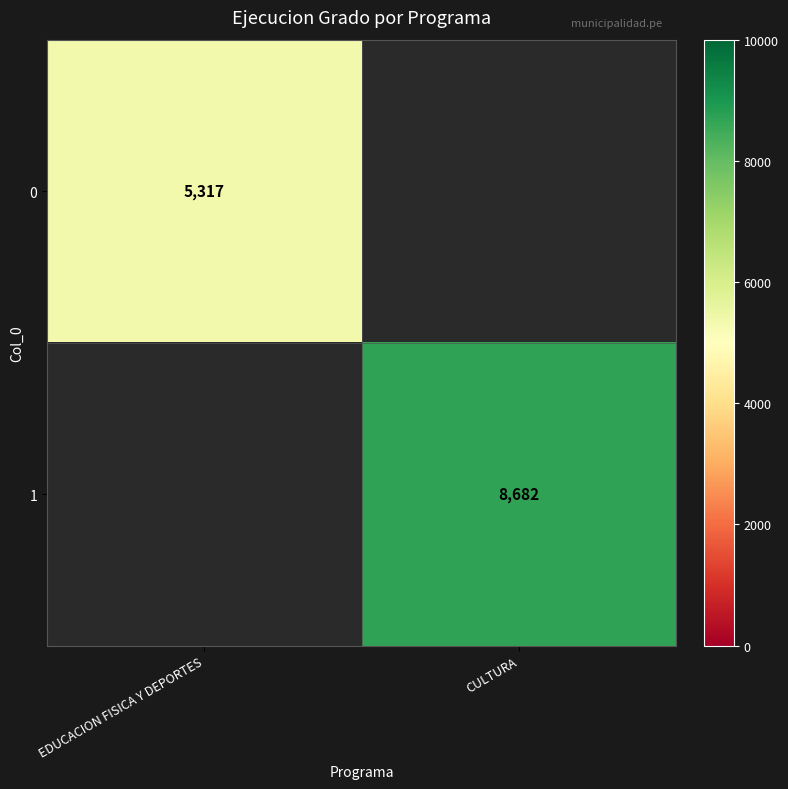

True or false: 1 has a value of 14225 at CULTURA.

False